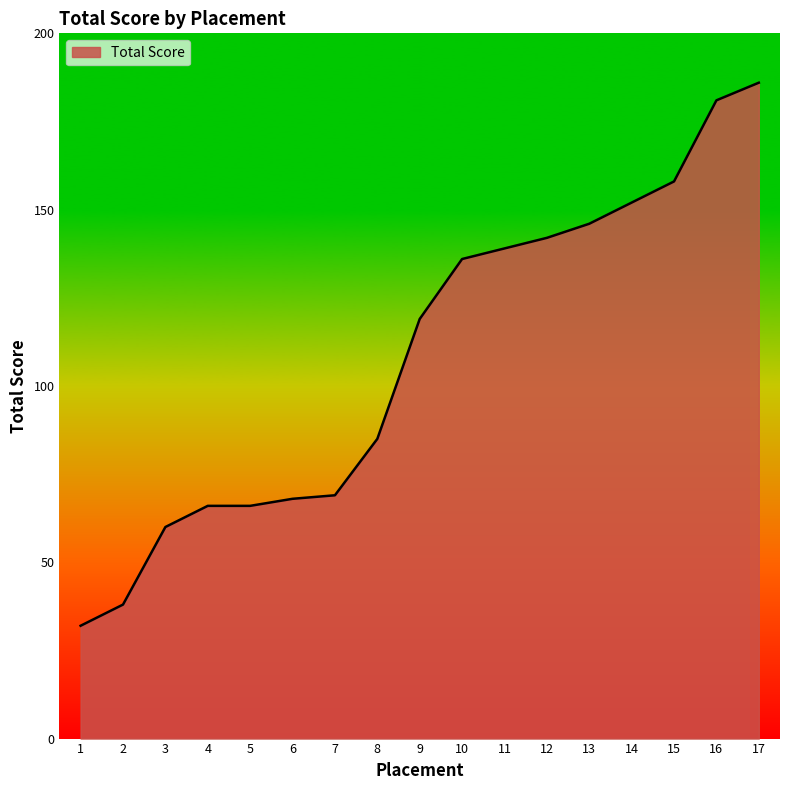

What is the change in value from 9 to 13?

+27